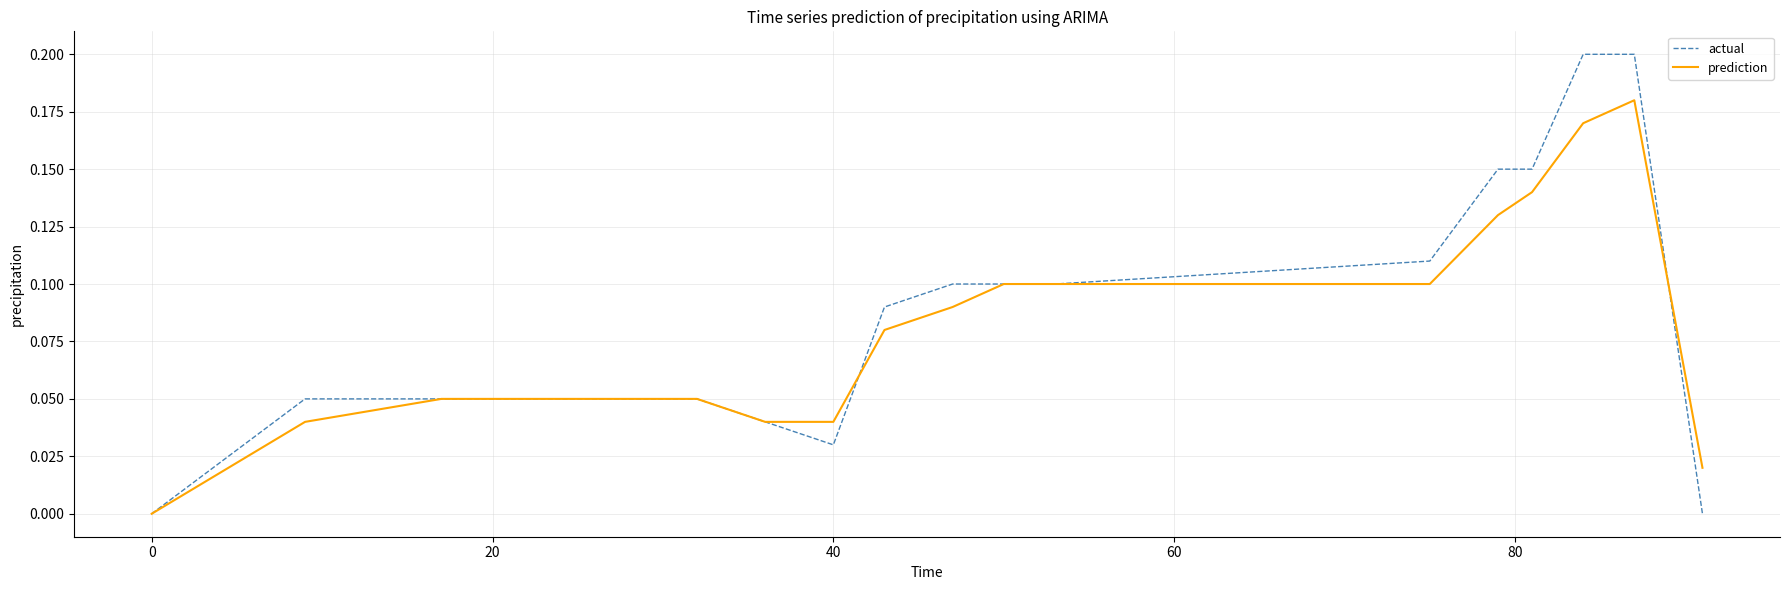

Which series has the widest spread of values?

actual